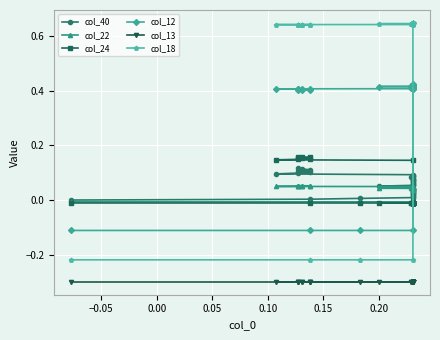

What is the difference between the highest and lowest values at 0.00?

0.3